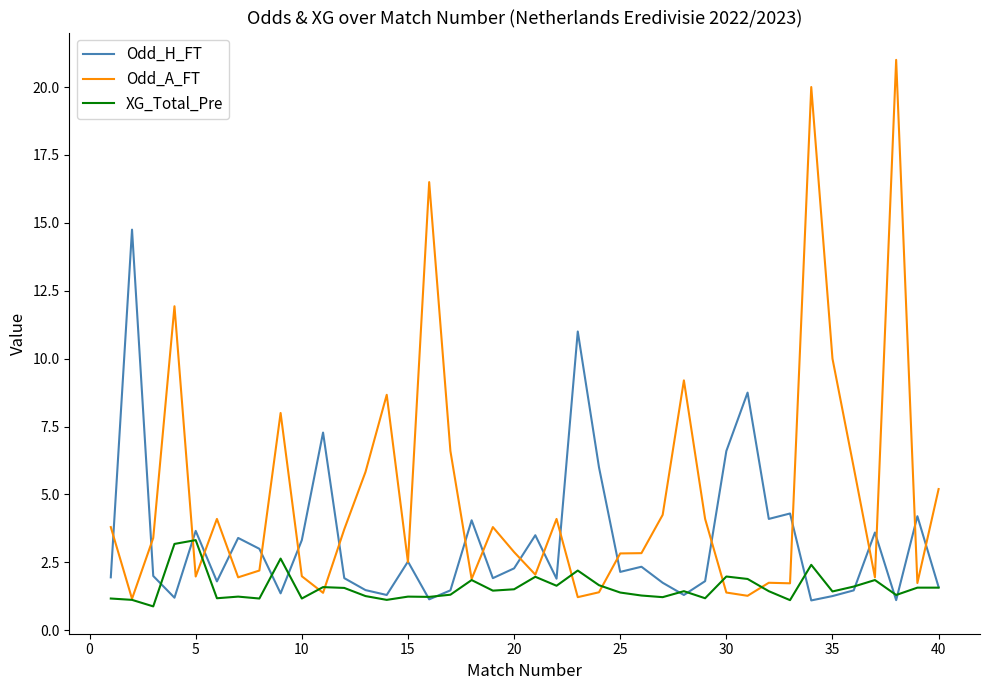

Which series has the largest range (max minus min)?

Odd_A_FT